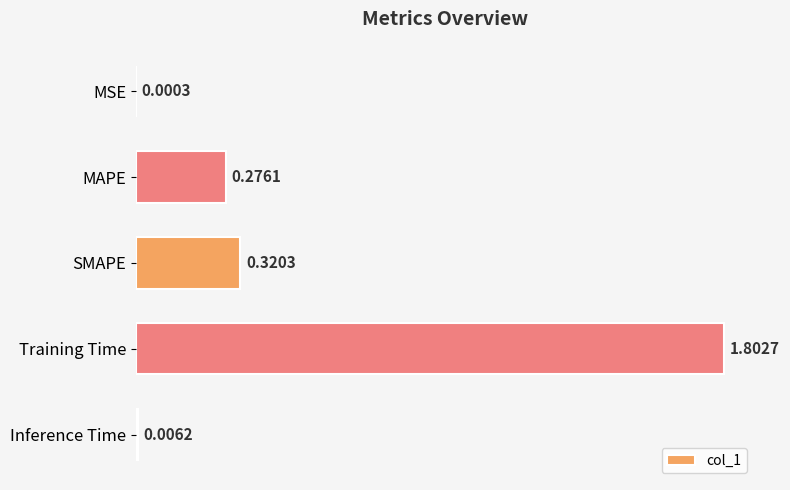

What is the average value?

0.5